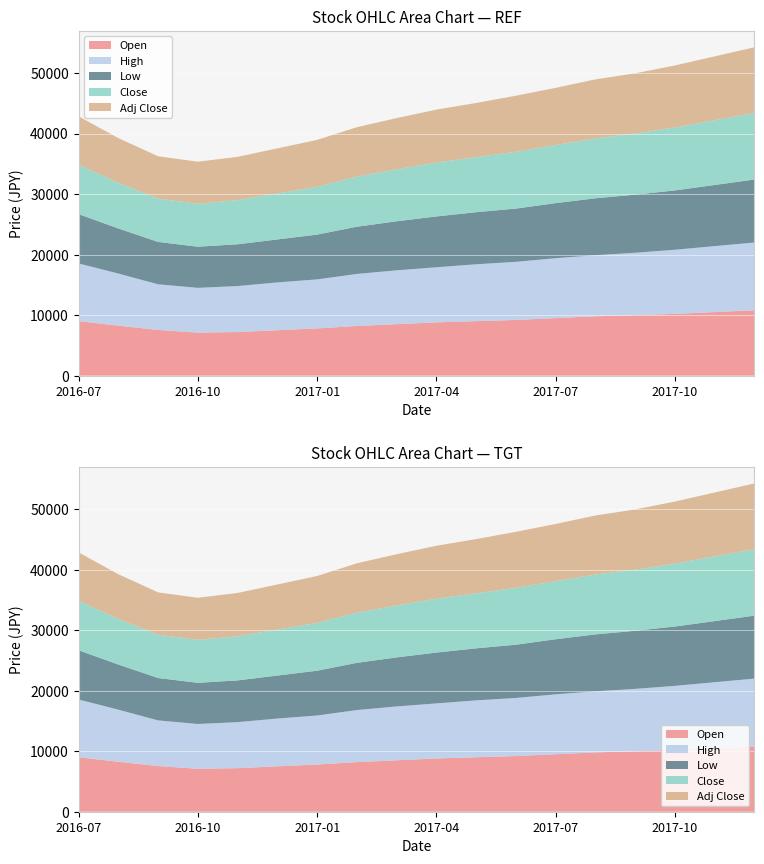

Reading right to left, list all the values displayed in this chart.

Open: 2017-12=10800.0	2017-11=10500.0	2017-10=10200.0	2017-09=10000.0	2017-08=9800.0	2017-07=9500.0	2017-06=9200.0	2017-05=9000.0	2017-04=8800.0	2017-03=8500.0	2017-02=8200.0	2017-01=7800.0	2016-12=7500.0	2016-11=7200.0	2016-10=7100.0	2016-09=7545.5	2016-08=8254.5	2016-07=9000.0
High: 2017-12=11200.0	2017-11=10900.0	2017-10=10600.0	2017-09=10300.0	2017-08=10100.0	2017-07=9900.0	2017-06=9600.0	2017-05=9400.0	2017-04=9100.0	2017-03=8900.0	2017-02=8600.0	2017-01=8100.0	2016-12=7900.0	2016-11=7600.0	2016-10=7400.0	2016-09=7545.5	2016-08=8609.1	2016-07=9545.5
Low: 2017-12=10400.0	2017-11=10100.0	2017-10=9800.0	2017-09=9600.0	2017-08=9400.0	2017-07=9100.0	2017-06=8800.0	2017-05=8600.0	2017-04=8400.0	2017-03=8100.0	2017-02=7800.0	2017-01=7400.0	2016-12=7100.0	2016-11=6900.0	2016-10=6800.0	2016-09=7000.0	2016-08=7454.5	2016-07=8136.4
Close: 2017-12=11000.0	2017-11=10700.0	2017-10=10400.0	2017-09=10100.0	2017-08=9900.0	2017-07=9600.0	2017-06=9400.0	2017-05=9100.0	2017-04=8900.0	2017-03=8600.0	2017-02=8300.0	2017-01=7900.0	2016-12=7600.0	2016-11=7300.0	2016-10=7100.0	2016-09=7154.5	2016-08=7545.5	2016-07=8172.7
Adj Close: 2017-12=10850.0	2017-11=10550.0	2017-10=10250.0	2017-09=9950.0	2017-08=9750.0	2017-07=9450.0	2017-06=9250.0	2017-05=8950.0	2017-04=8750.0	2017-03=8450.0	2017-02=8150.0	2017-01=7750.0	2016-12=7450.0	2016-11=7150.0	2016-10=6950.0	2016-09=6997.9	2016-08=7380.3	2016-07=7993.9